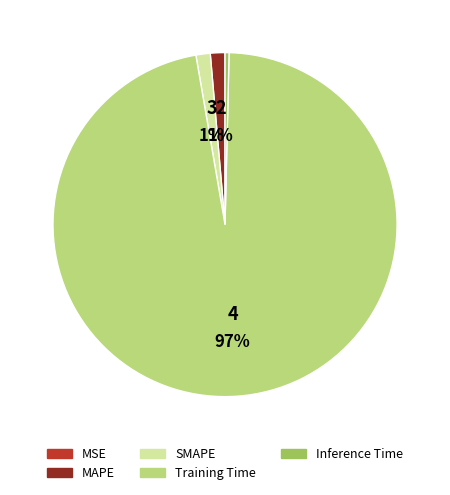

To the nearest percent, what is the average slice percentage?

20%